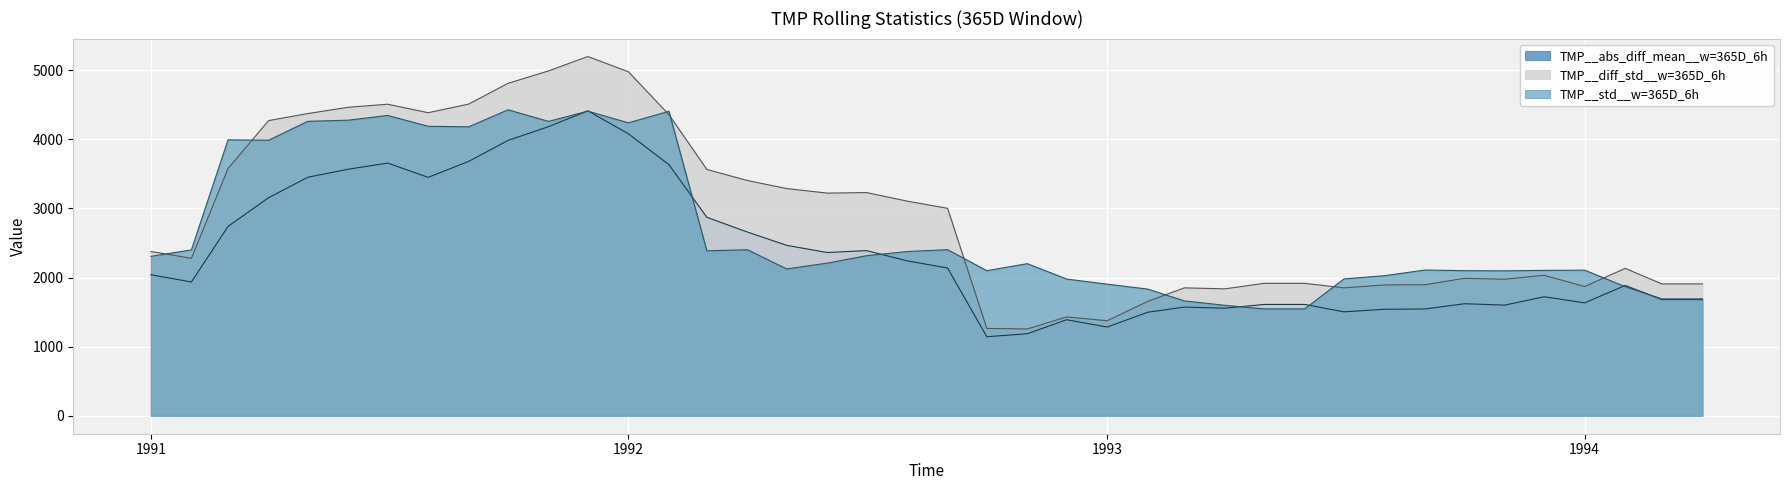

Count the number of data series in this chart.

3